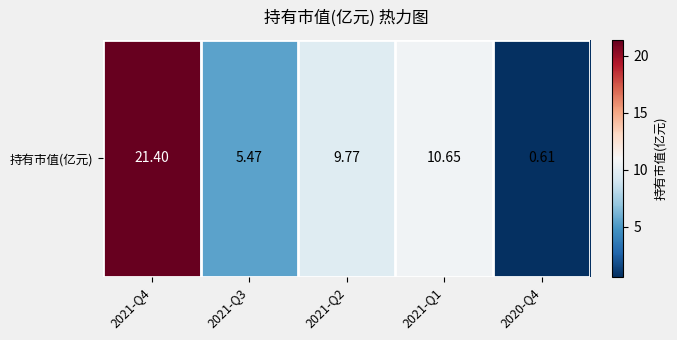

At which category does the chart reach its peak across all series?

2021-Q4